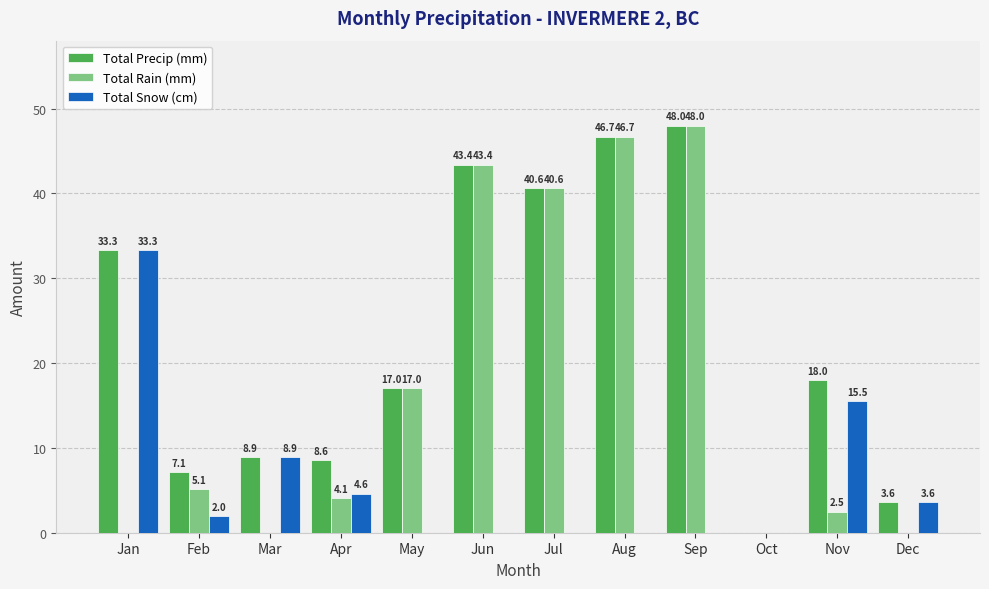

Which series has the largest total across all categories?

Total Precip (mm)